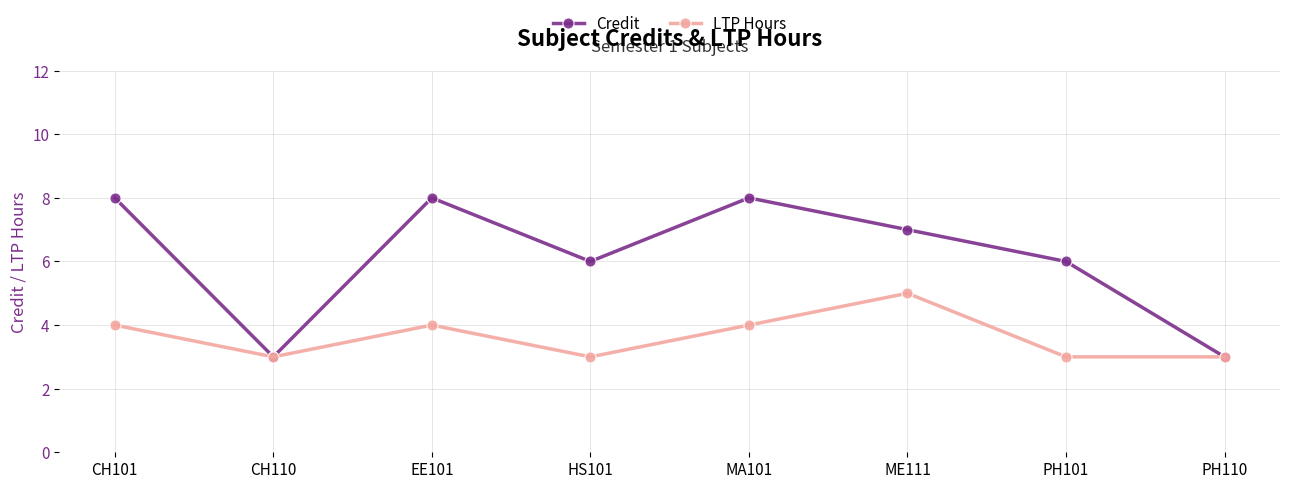

Does the chart have visible grid lines?

Yes